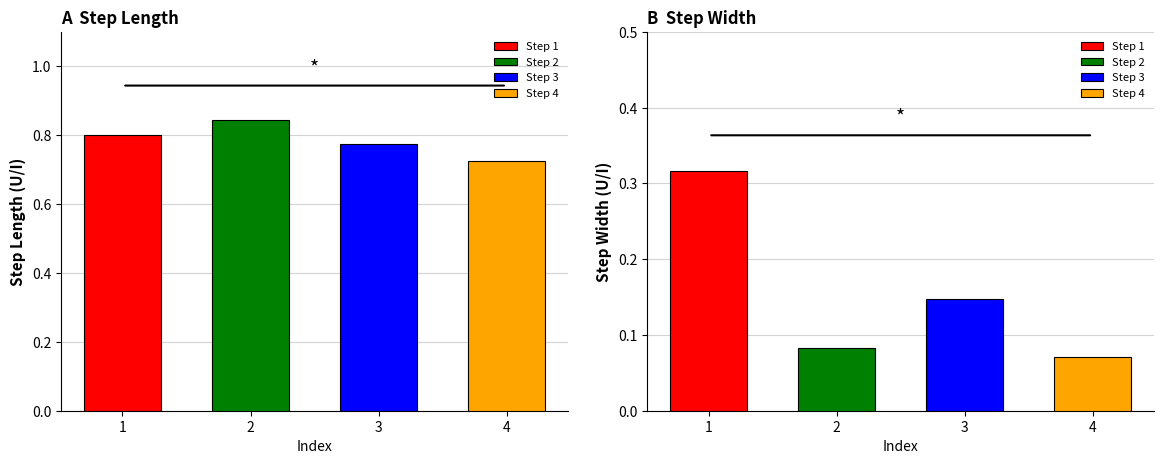

What is the lowest value of the step_length series?

0.7